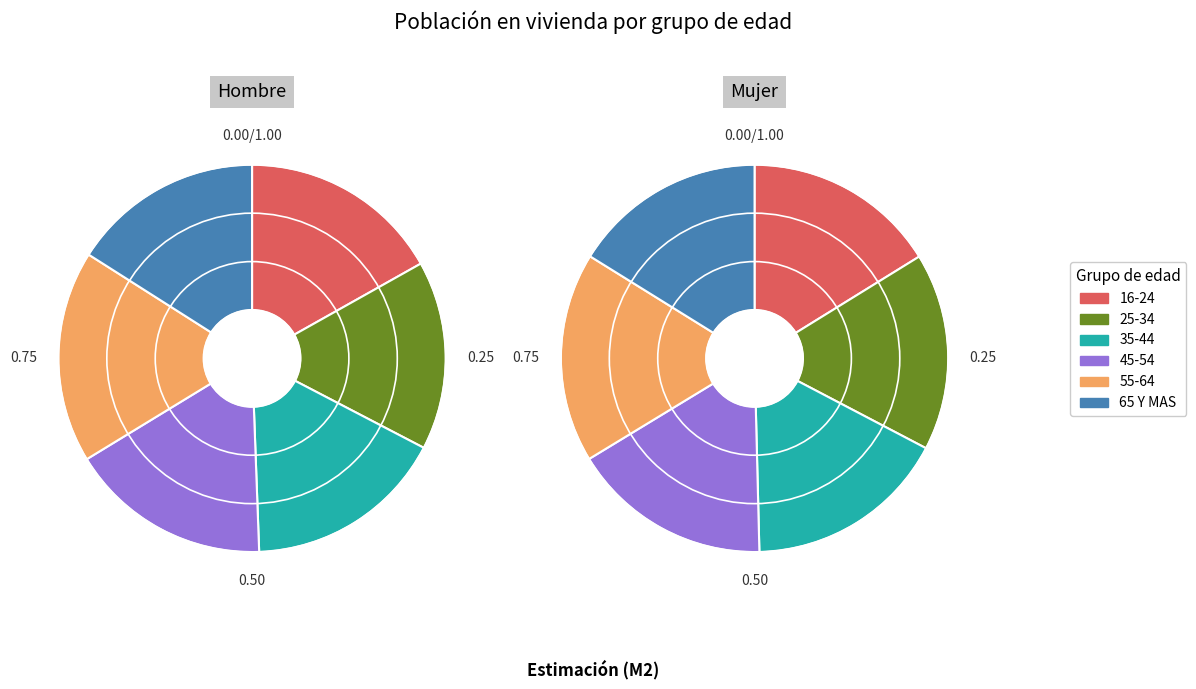

Does 55-64 represent more than half of the total?

No